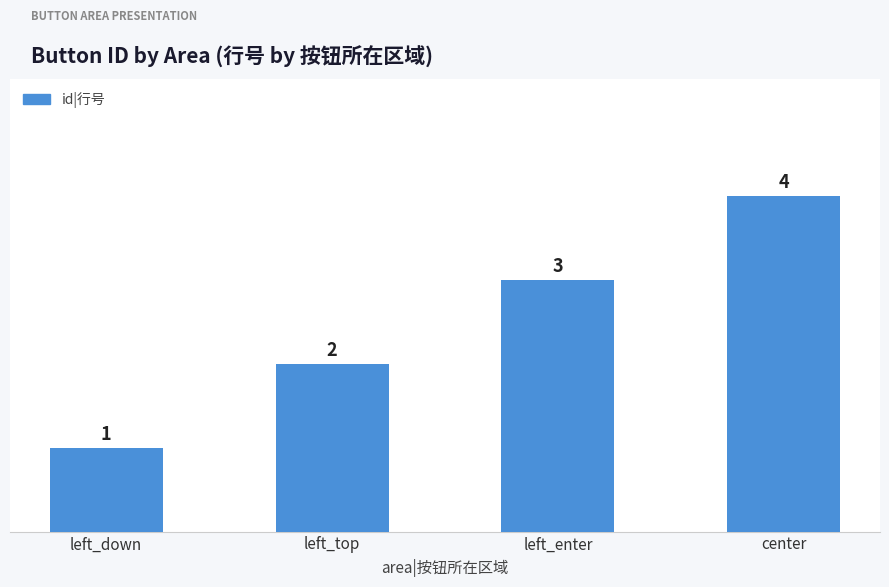

True or false: the data shows 1 at left_top.

False